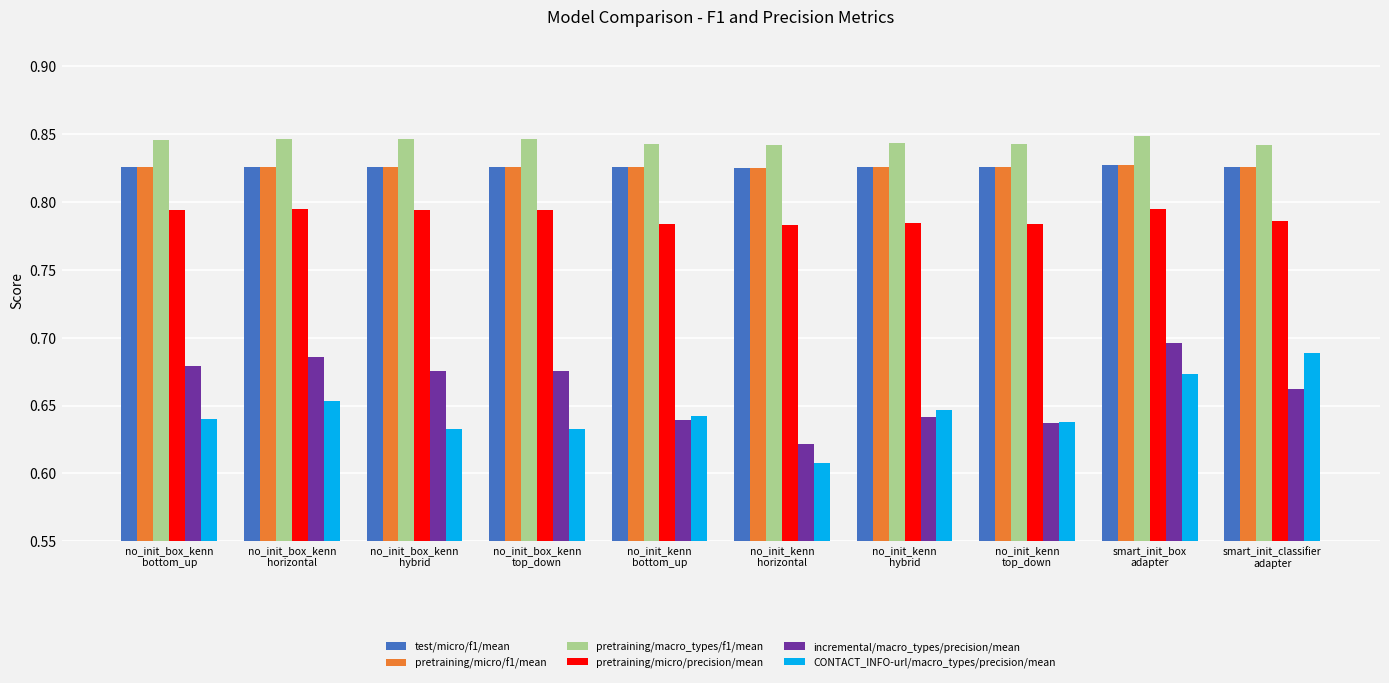

How many pretraining/micro/precision/mean values are between 0 and 1?

10